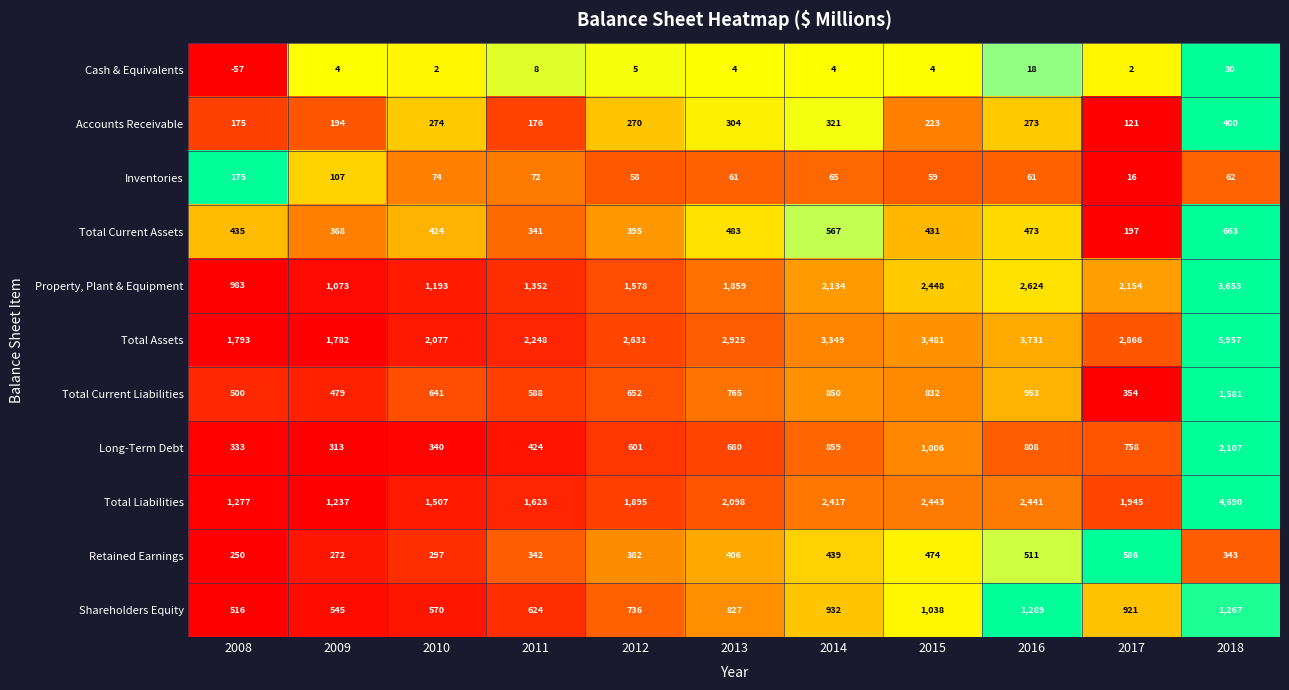

What is the approximate value of Property, Plant & Equipment at 2014, to the nearest 10?

2130